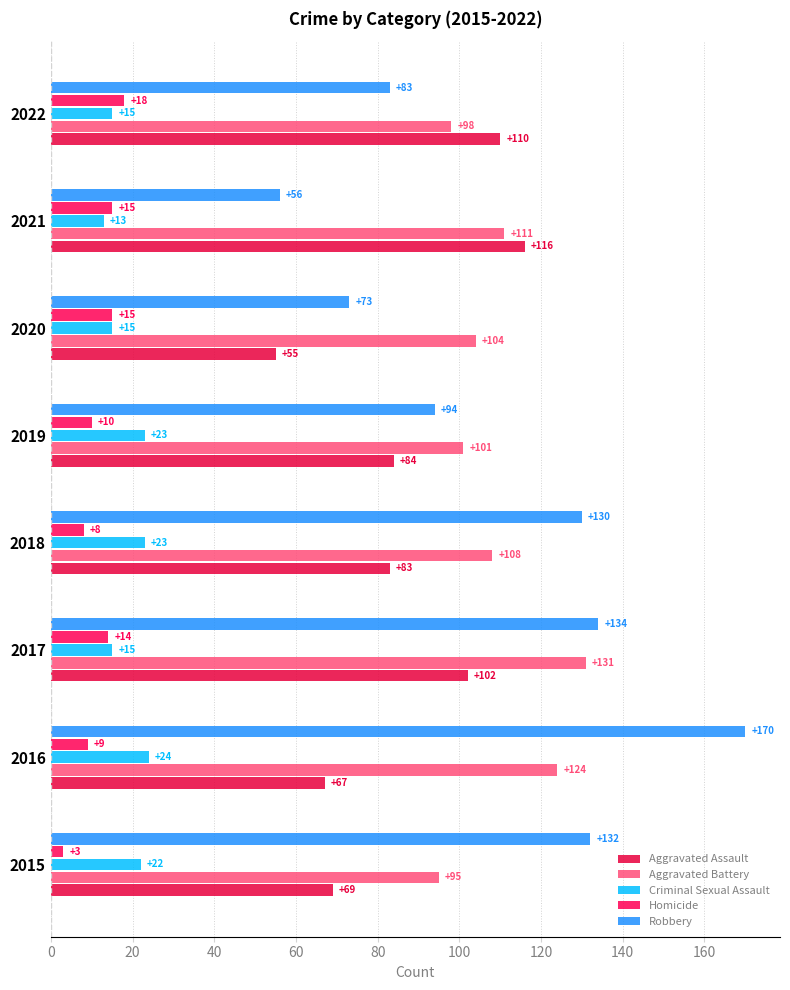

At how many categories does at least one series exceed 73?

8